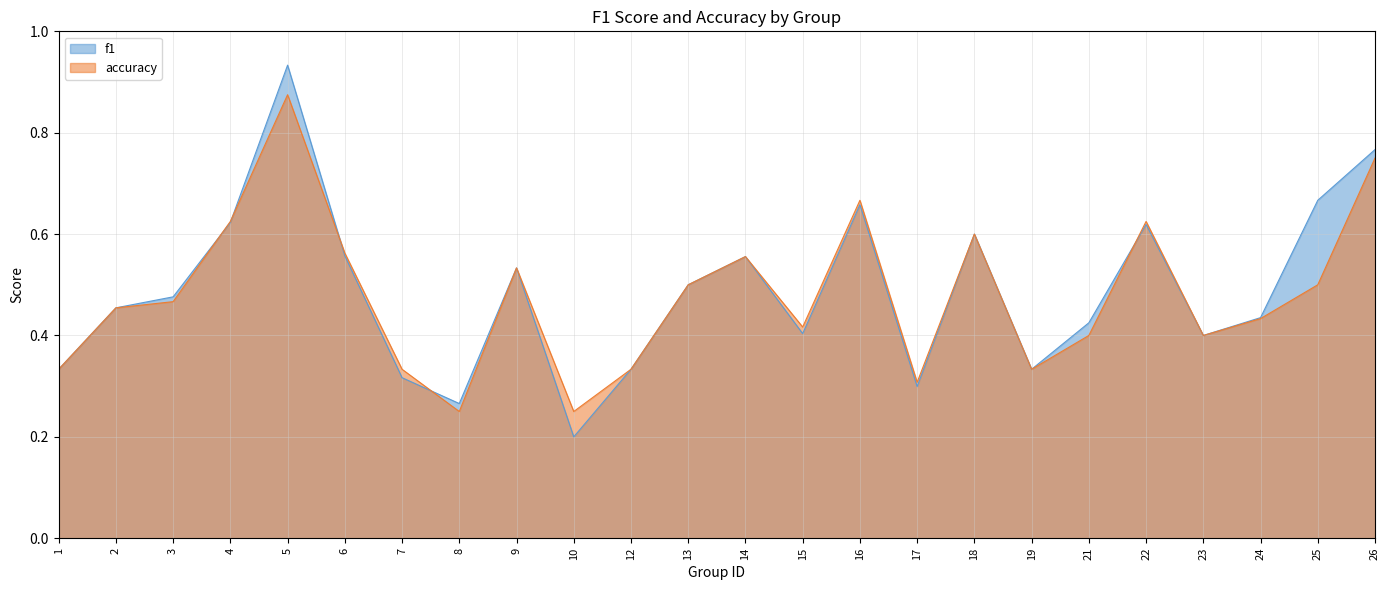

Does the chart display data point markers on the line(s)?

No